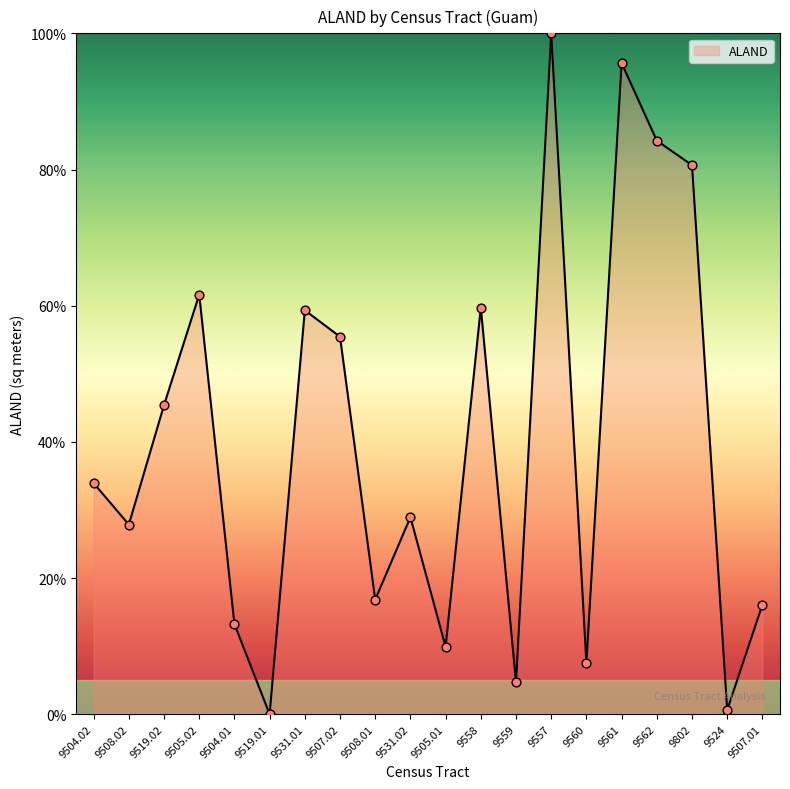

What is the ratio of the value at 9559 to the value at 9504.02?

0.1